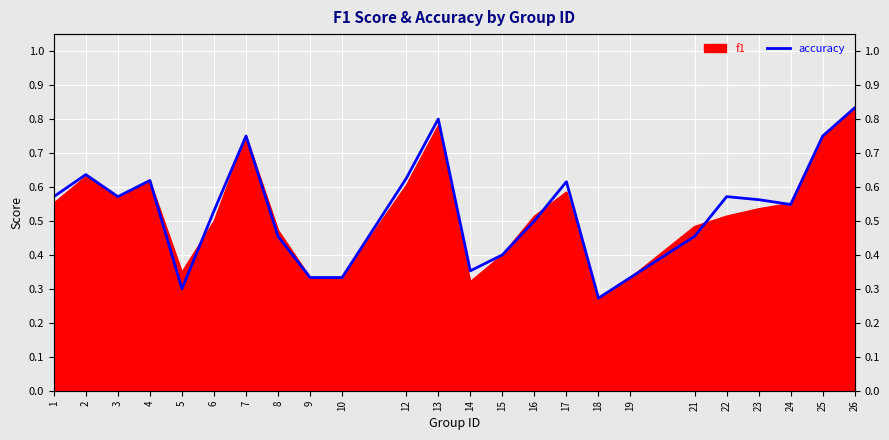

What is the value of the 17th point from the left?

0.3